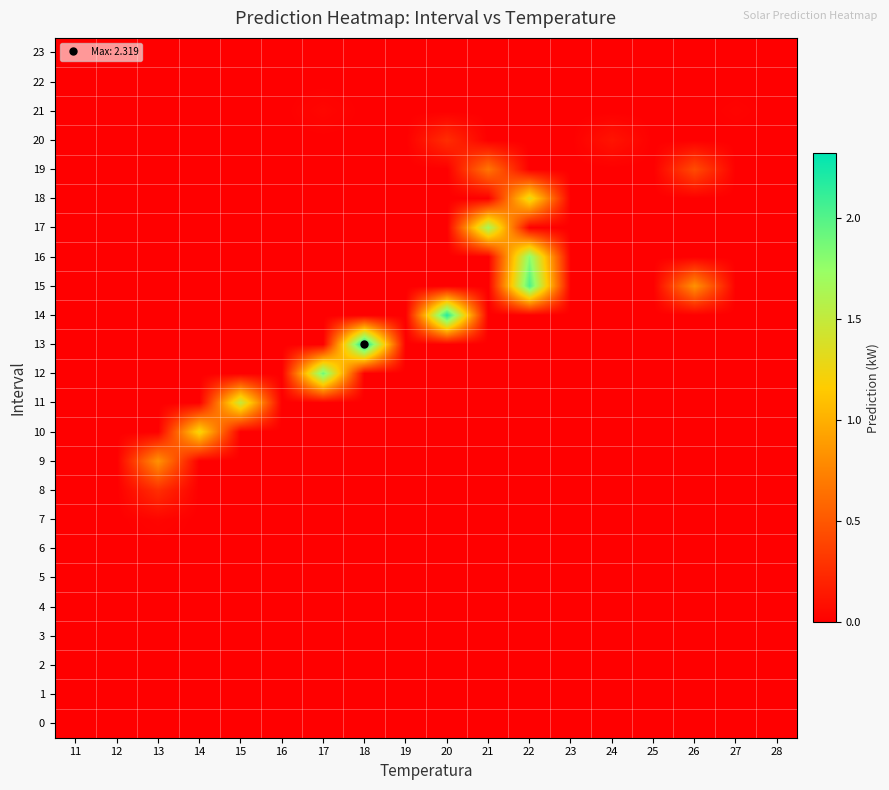

At 20, list the series in order from smallest to largest.

0, 1, 2, 3, 4, 5, 6, 7, 8, 9, 10, 11, 12, 13, 15, 16, 17, 18, 19, 21, 22, 23, 20, 14